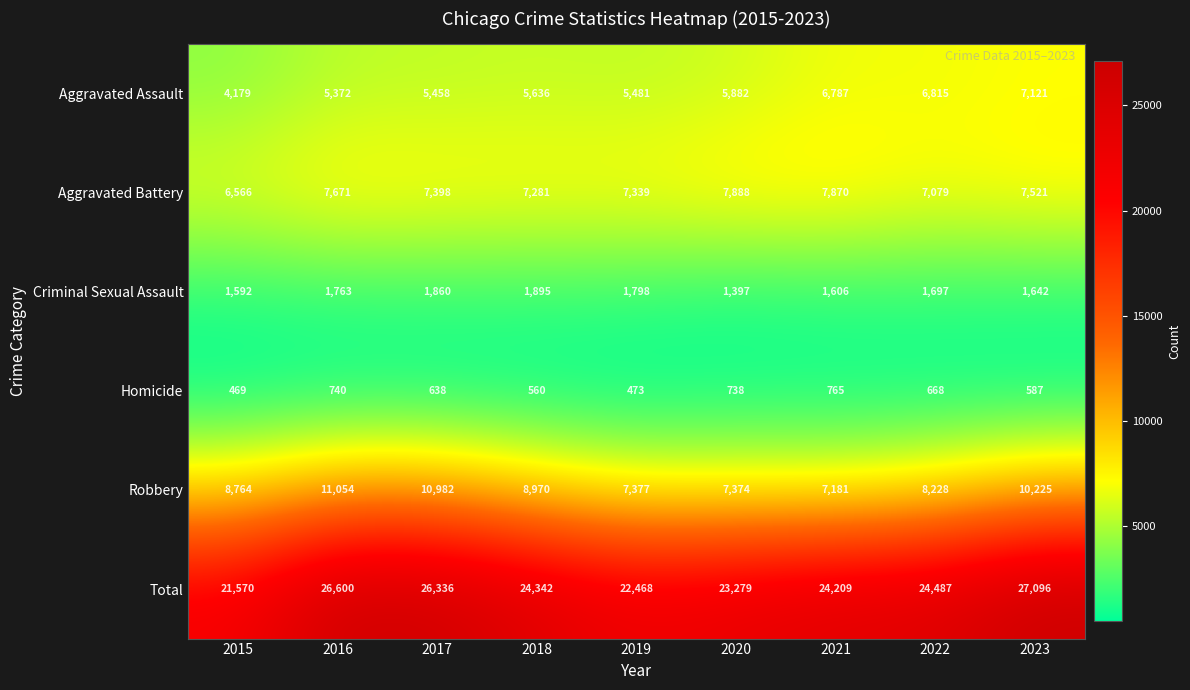

At which category does the chart reach its minimum across all series?

2015